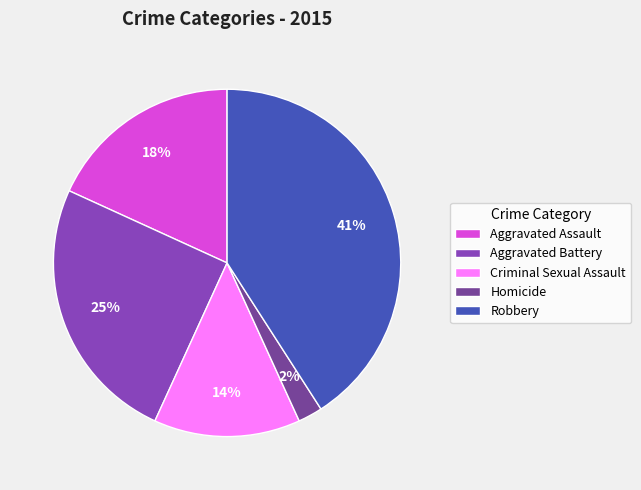

What percentage is the Aggravated Assault slice, to the nearest percent?

18%